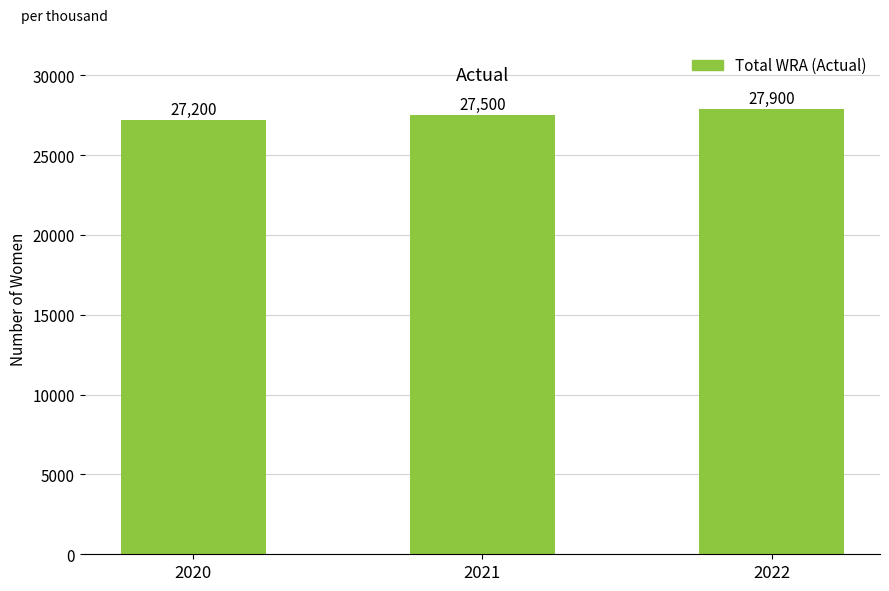

Which label corresponds to the smallest value in the chart?

2020